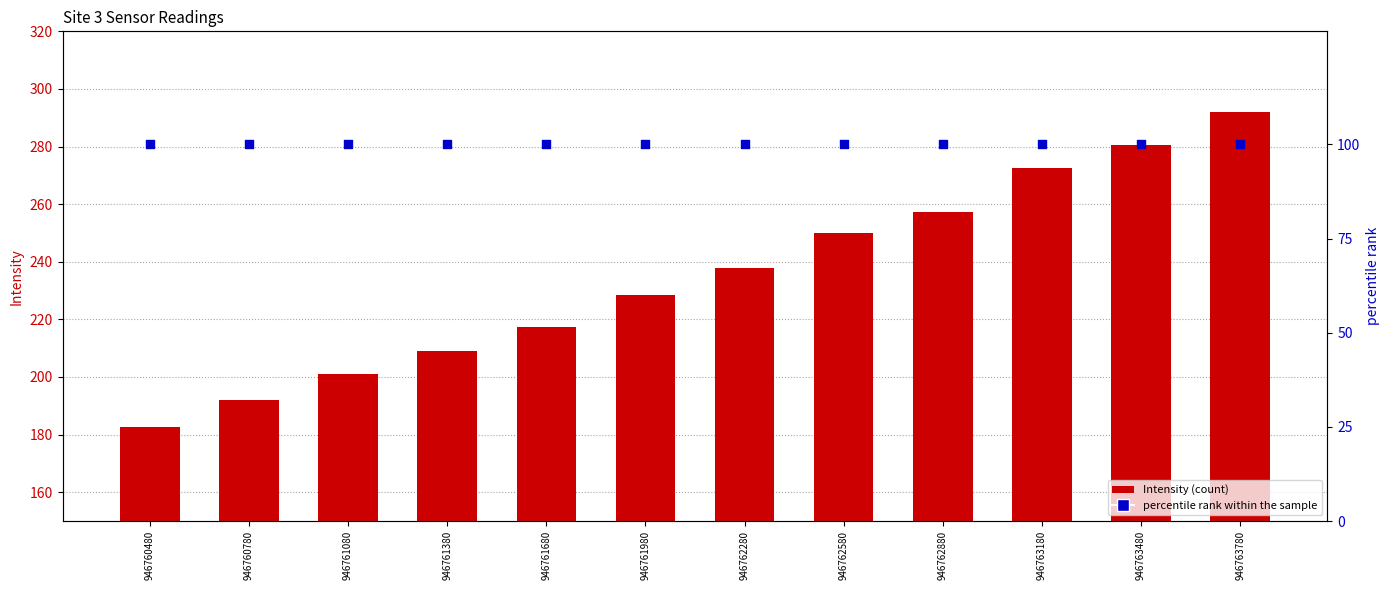

Which series has the widest spread of Y values?

Intensity